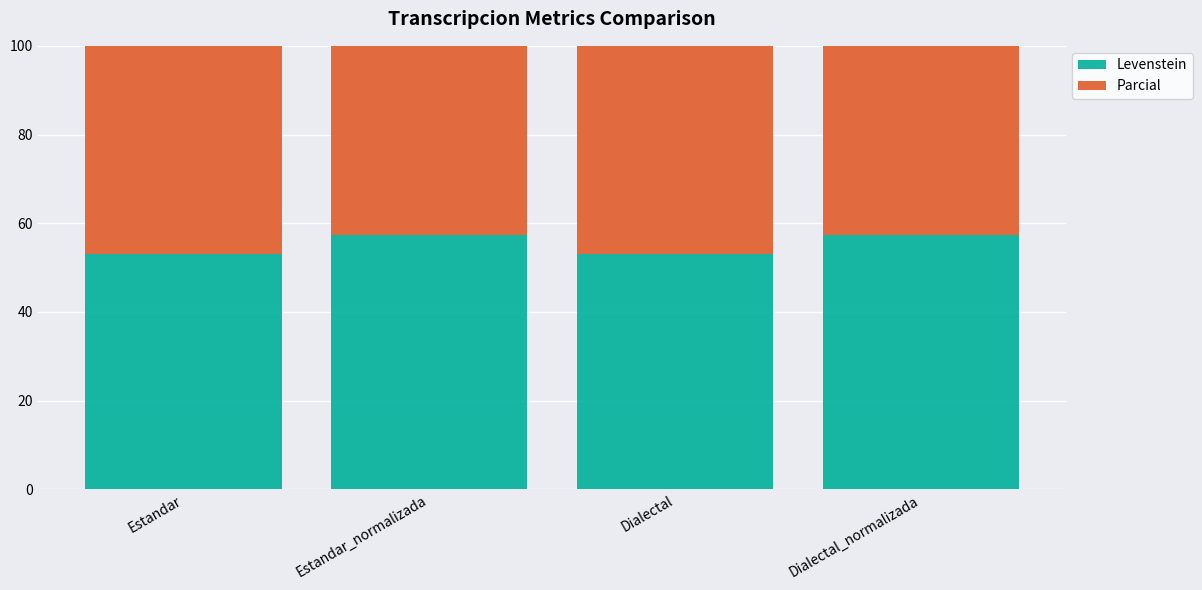

Which series changed the most between Dialectal and Dialectal_normalizada?

Levenstein